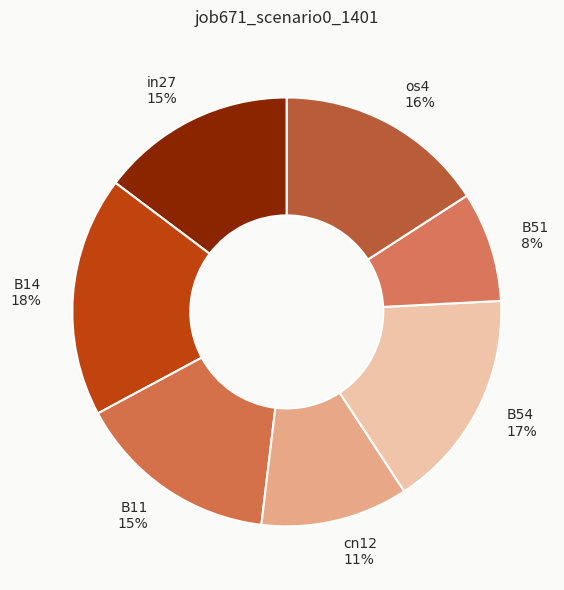

The os4 slice represents 16% of the pie. True or false?

True